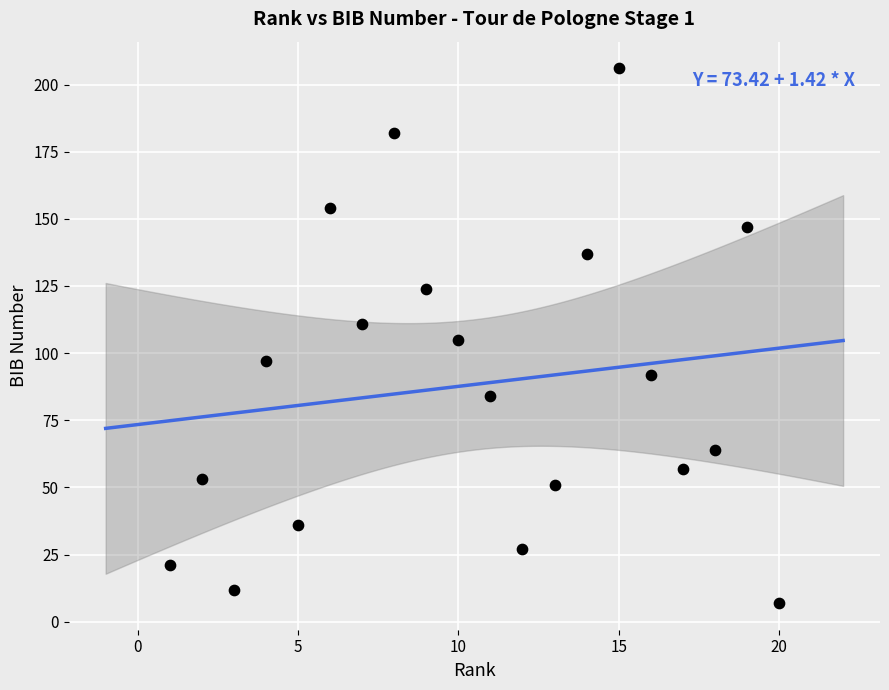

What is the range of Y values (max minus min)?

199